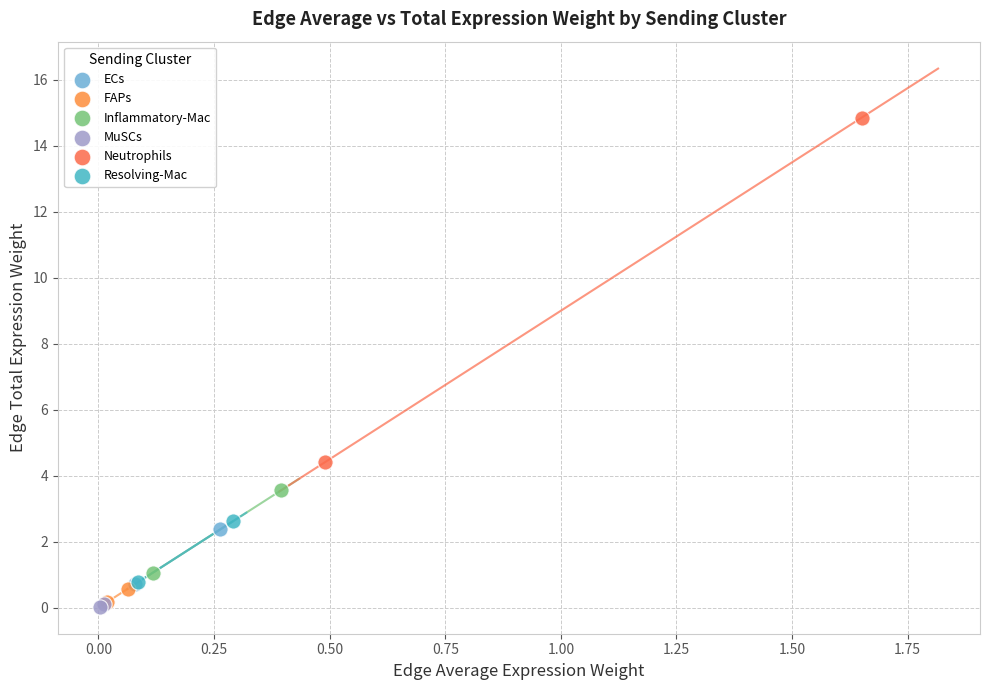

What are all the series names shown in the legend?

ECs, FAPs, Inflammatory-Mac, MuSCs, Neutrophils, Resolving-Mac